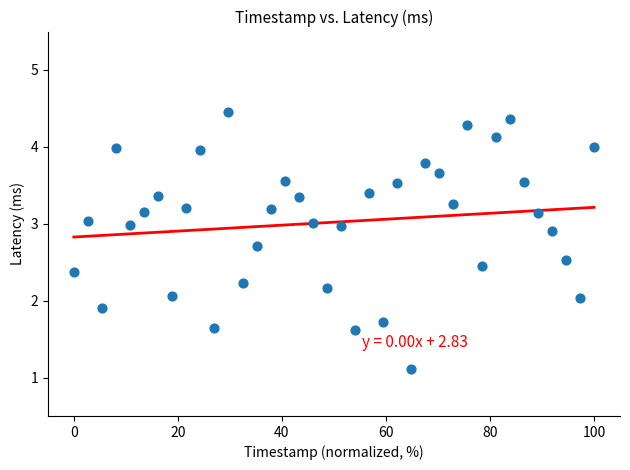

What is the range of Y values (max minus min)?

3.3